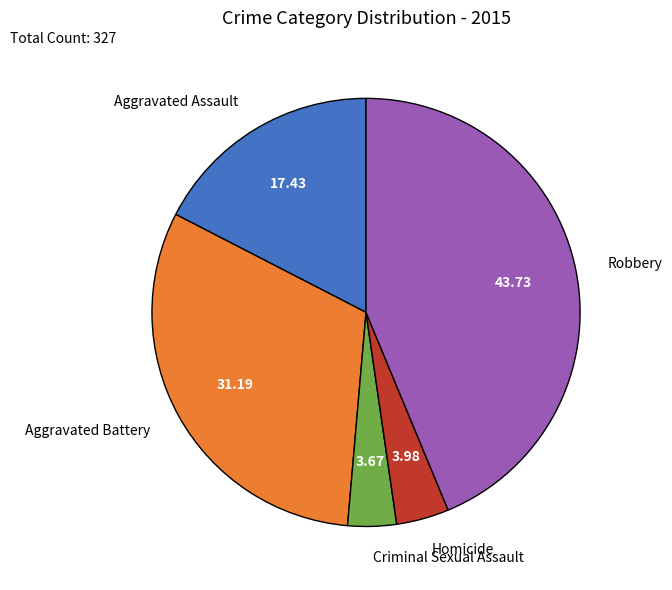

Is the sum of Robbery and Aggravated Battery greater than half?

Yes